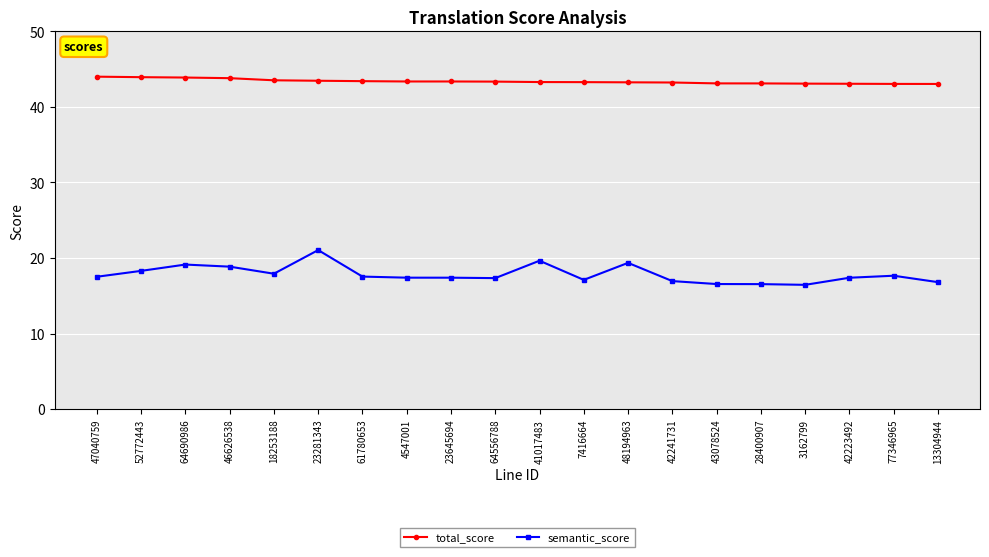

Is it true that total_score equals 24.0 at 52772443?

False